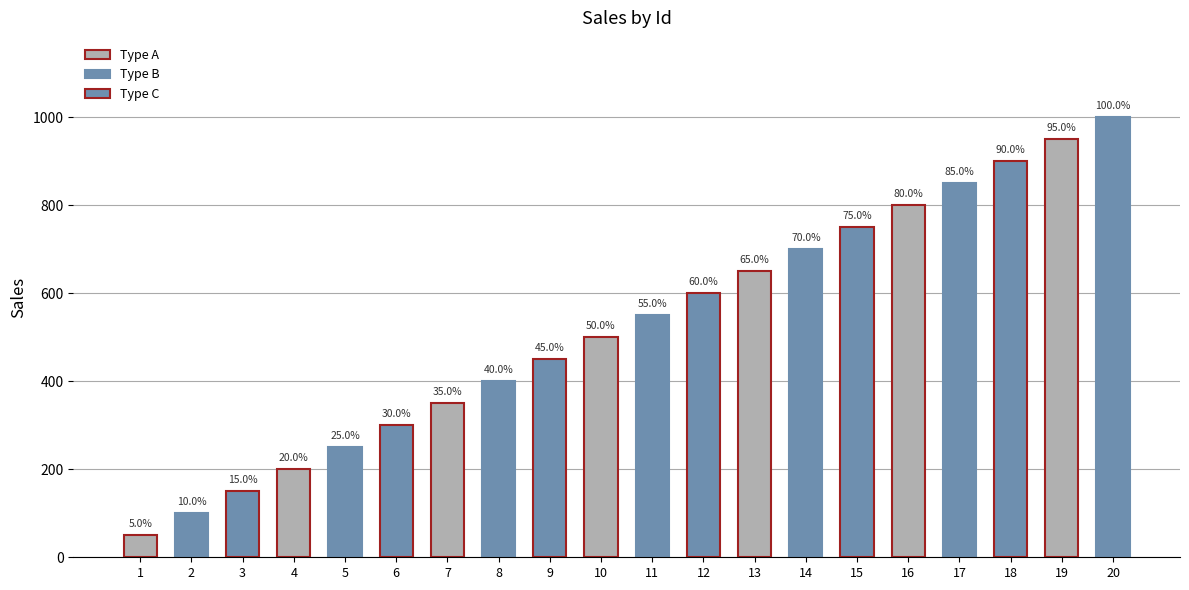

How many bars are there in total?

20